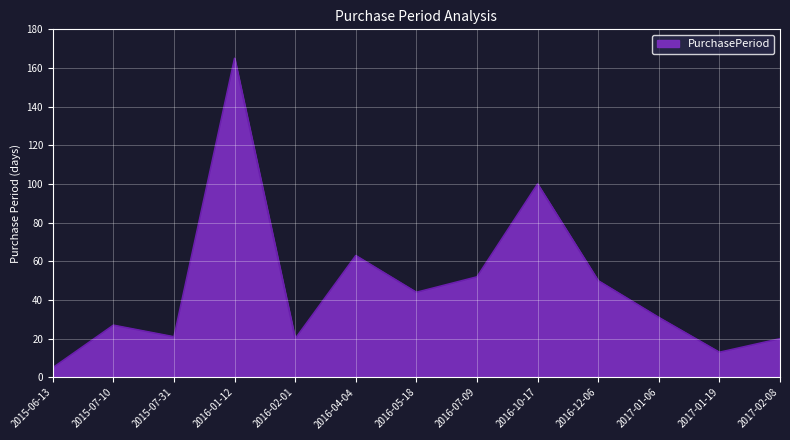

How many lines are shown in the chart?

1